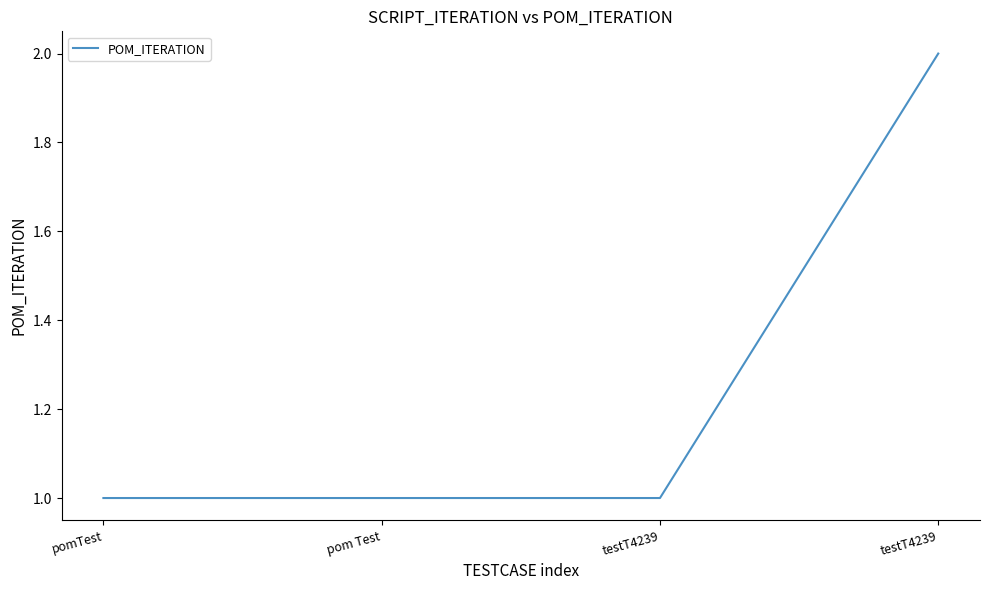

How many lines are shown in the chart?

1